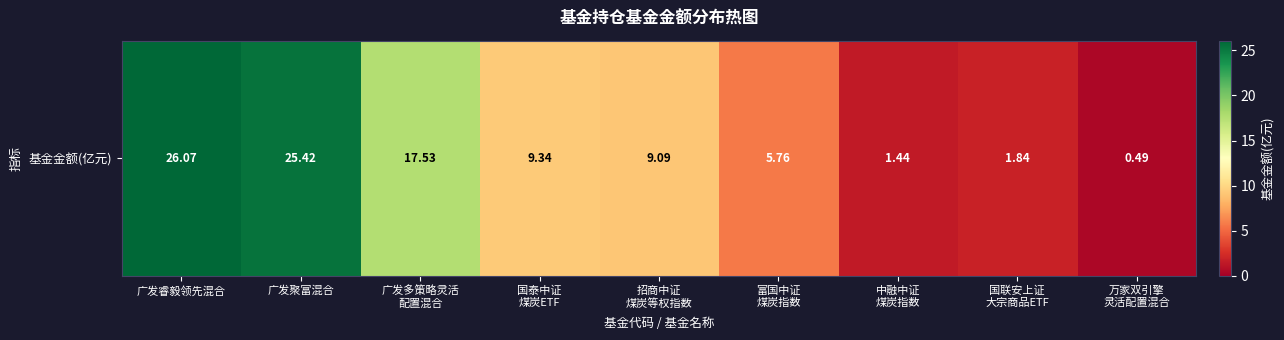

Reading right to left, what are all the values shown in this chart?

万家双引擎
灵活配置混合=0.5	国联安上证
大宗商品ETF=1.8	中融中证
煤炭指数=1.4	富国中证
煤炭指数=5.8	招商中证
煤炭等权指数=9.1	国泰中证
煤炭ETF=9.3	广发多策略灵活
配置混合=17.5	广发聚富混合=25.4	广发睿毅领先混合=26.1